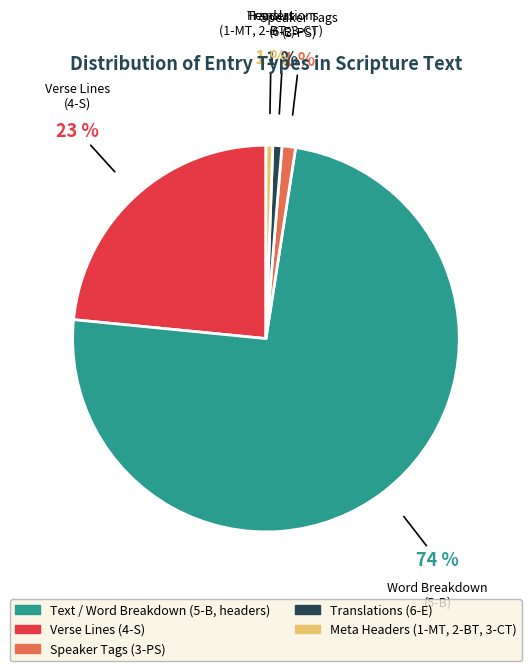

To the nearest percent, what is the average slice percentage?

20%